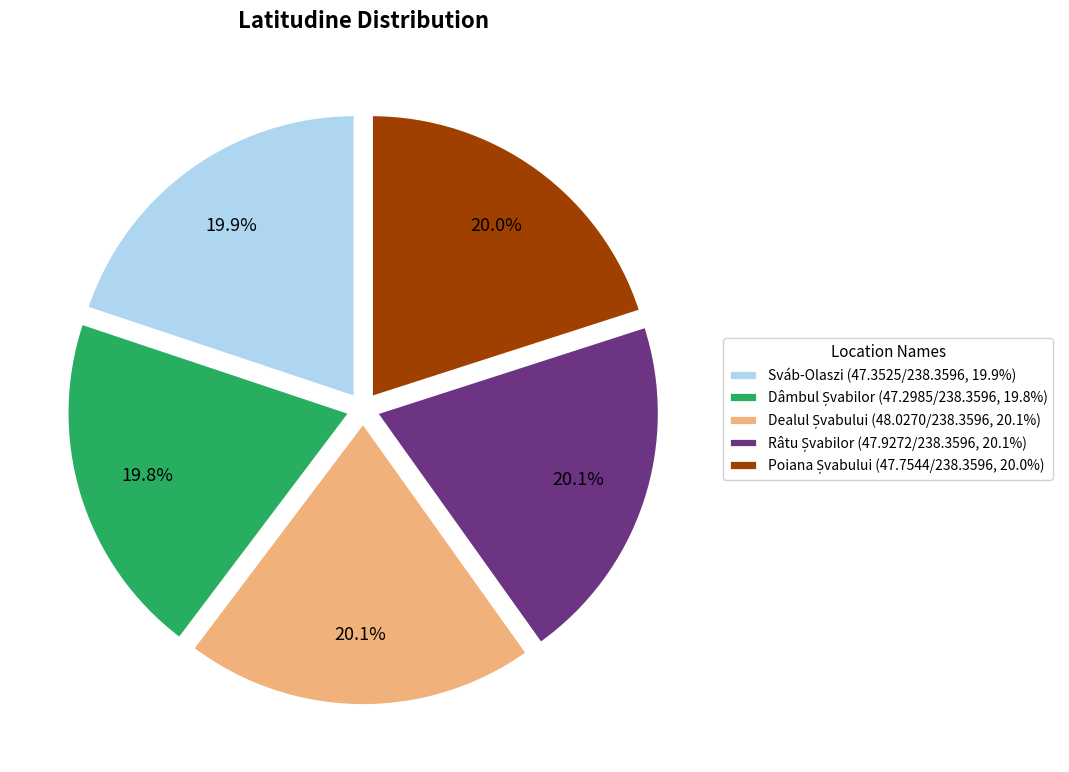

Is there a majority slice in this chart?

No